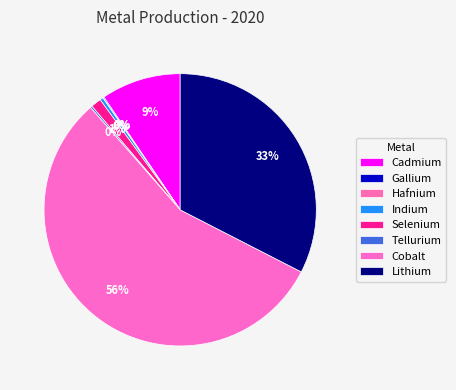

To the nearest percent, what is the difference between the largest and smallest slice percentages?

56%